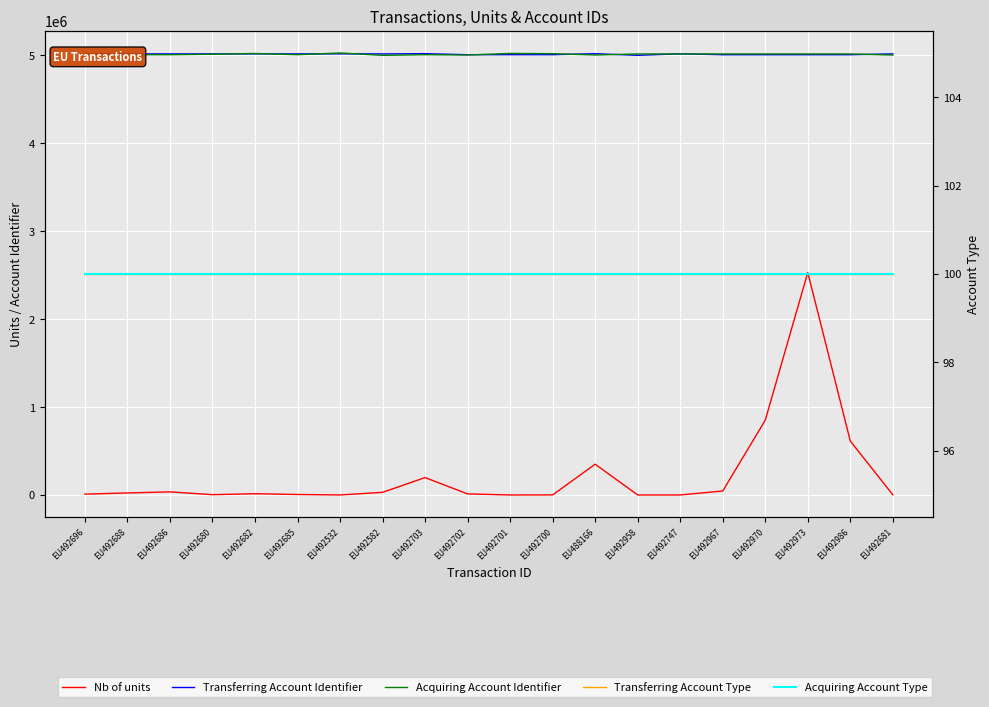

What is the sum of the Transferring Account Identifier values at EU492682 and EU492686?

10034268